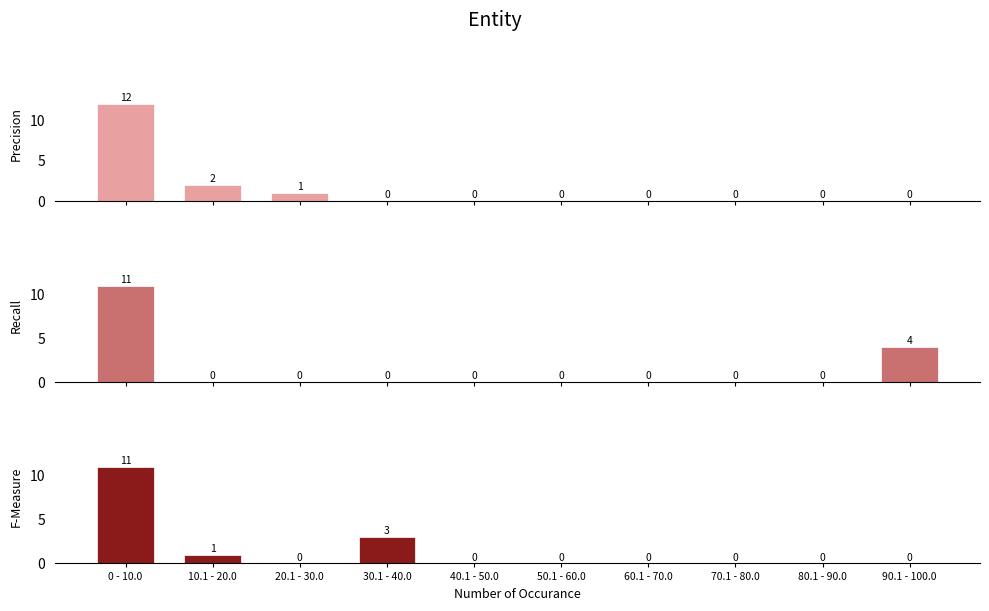

Reading right to left, transcribe all the data shown in this chart.

Precision: 90.1 - 100.0=0	80.1 - 90.0=0	70.1 - 80.0=0	60.1 - 70.0=0	50.1 - 60.0=0	40.1 - 50.0=0	30.1 - 40.0=0	20.1 - 30.0=1	10.1 - 20.0=2	0 - 10.0=12
Recall: 90.1 - 100.0=4	80.1 - 90.0=0	70.1 - 80.0=0	60.1 - 70.0=0	50.1 - 60.0=0	40.1 - 50.0=0	30.1 - 40.0=0	20.1 - 30.0=0	10.1 - 20.0=0	0 - 10.0=11
F-Measure: 90.1 - 100.0=0	80.1 - 90.0=0	70.1 - 80.0=0	60.1 - 70.0=0	50.1 - 60.0=0	40.1 - 50.0=0	30.1 - 40.0=3	20.1 - 30.0=0	10.1 - 20.0=1	0 - 10.0=11